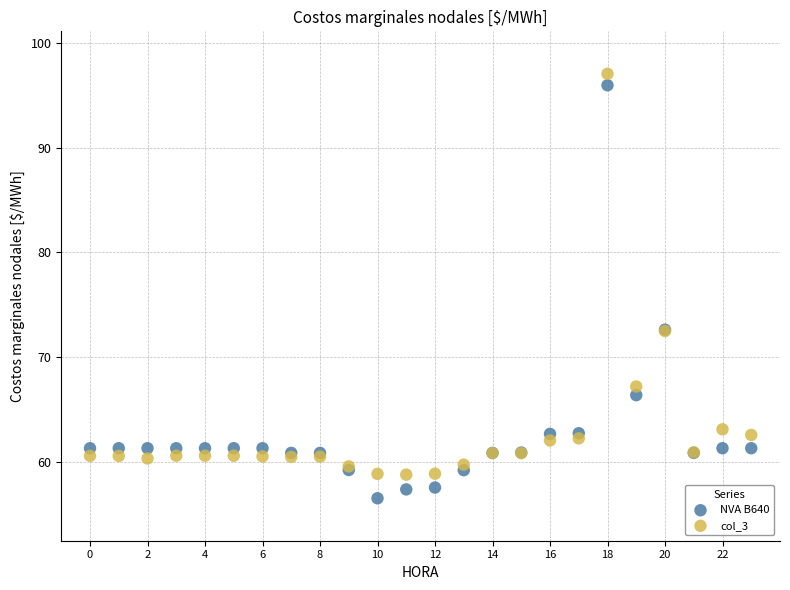

Which series reaches the minimum Y coordinate?

NVA B640